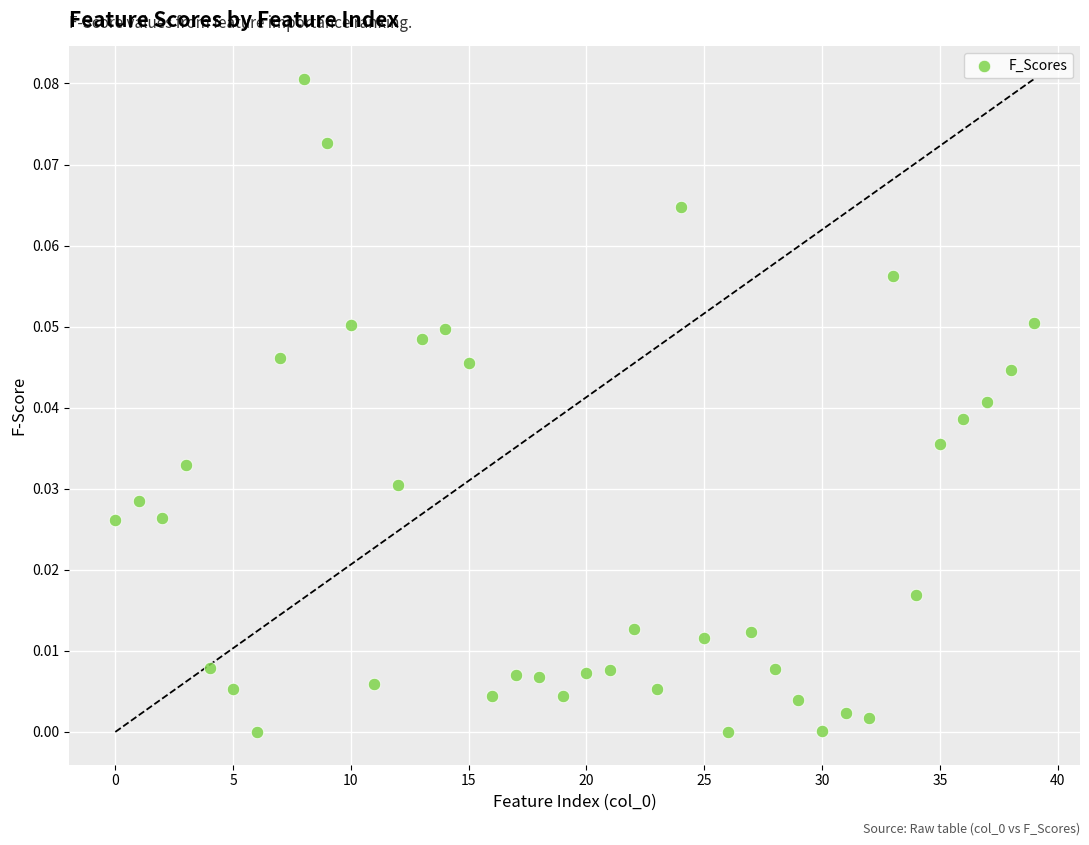

What is the range of X values (max minus min)?

39.0